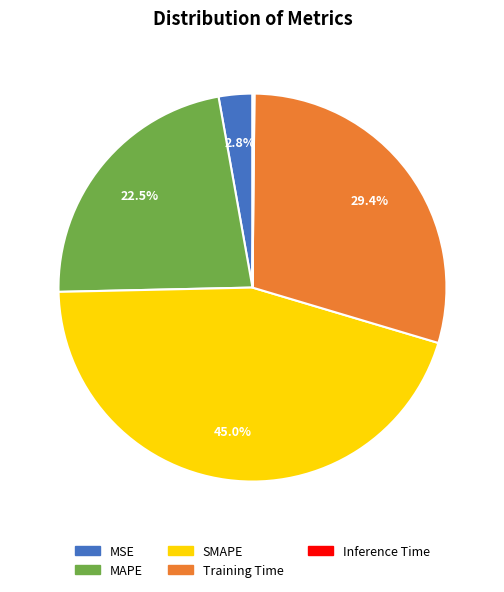

How much of the chart is everything except Training Time?

70.6%